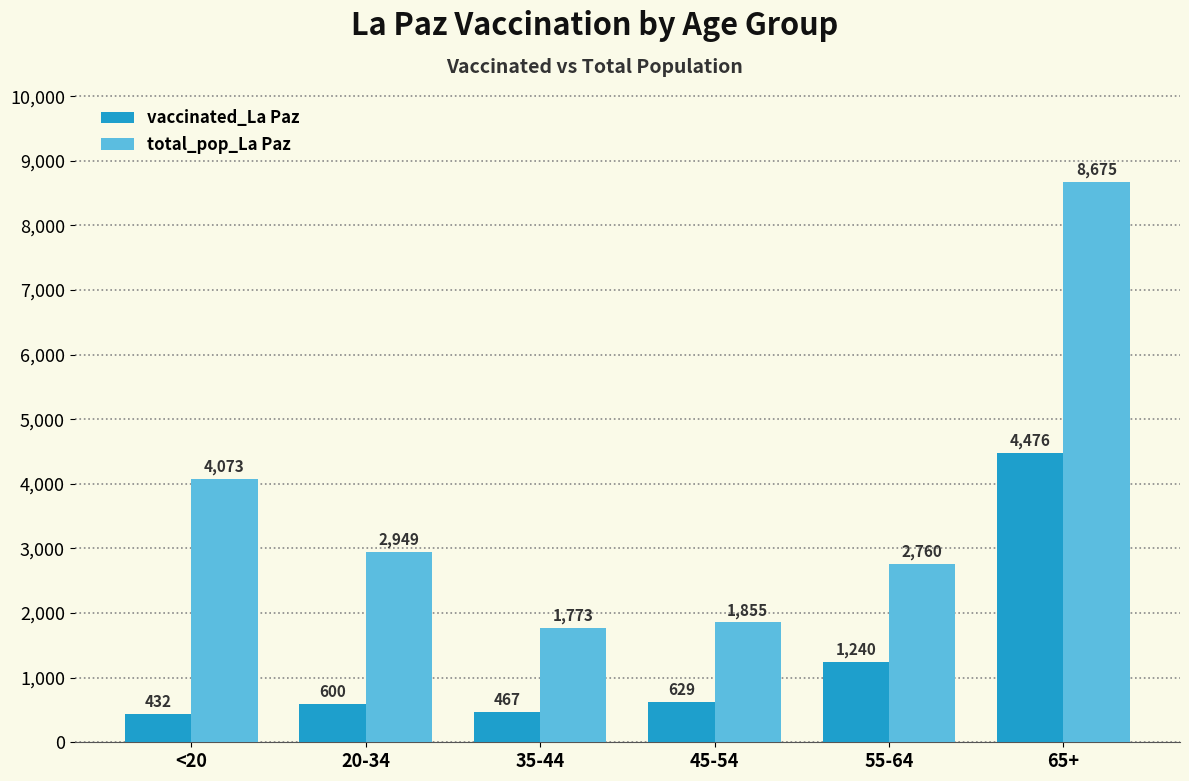

What is the difference between the maximum and minimum values in the total_pop_La Paz series?

6902